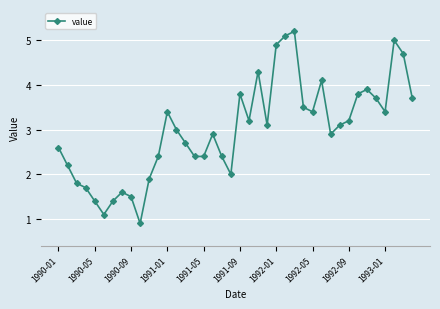

Does the chart display data point markers on the line(s)?

Yes